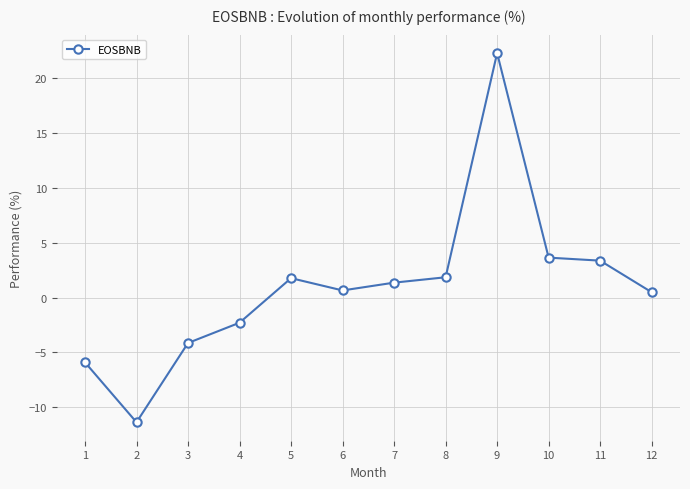

Which label corresponds to the largest value in the chart?

9